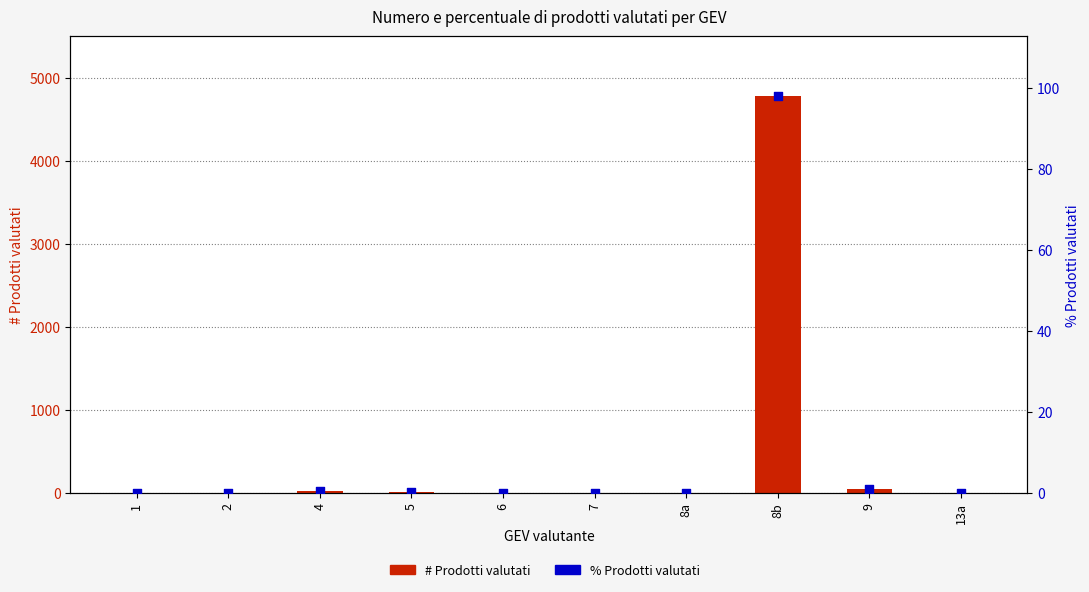

What are all the series names shown in the legend?

# Prodotti valutati, % Prodotti valutati